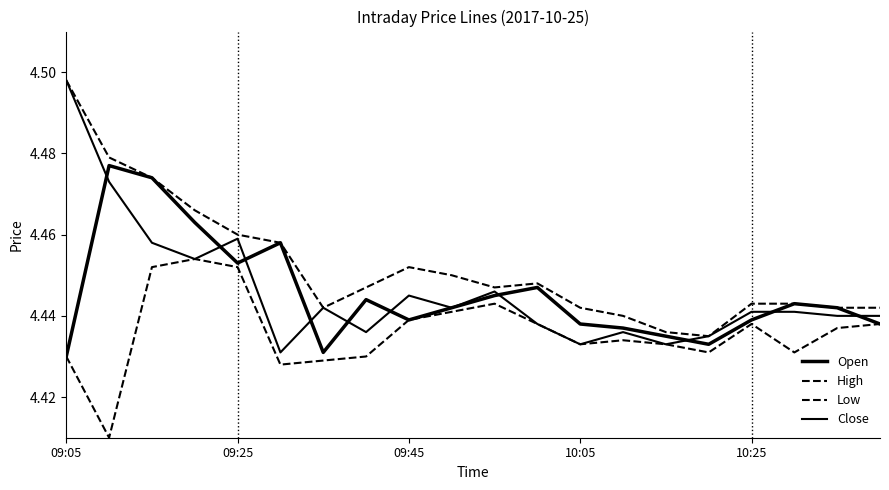

True or false: Close and Low cross at least once.

False